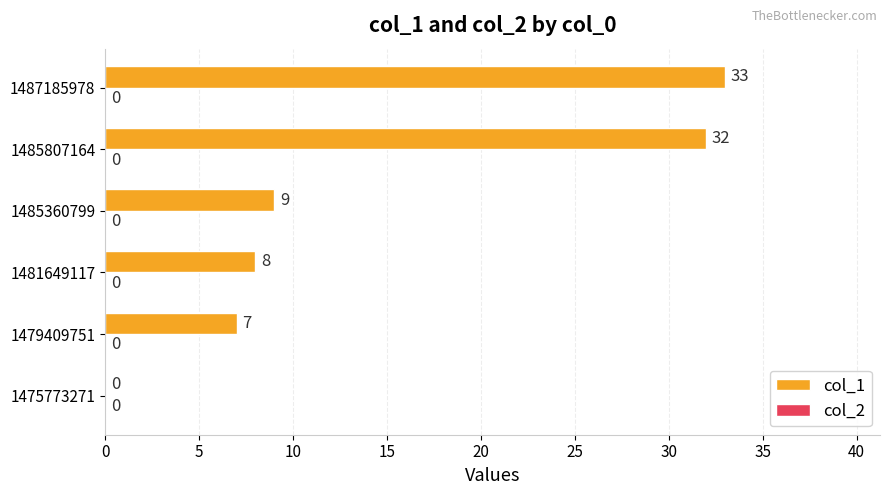

What is the greatest value displayed?

33